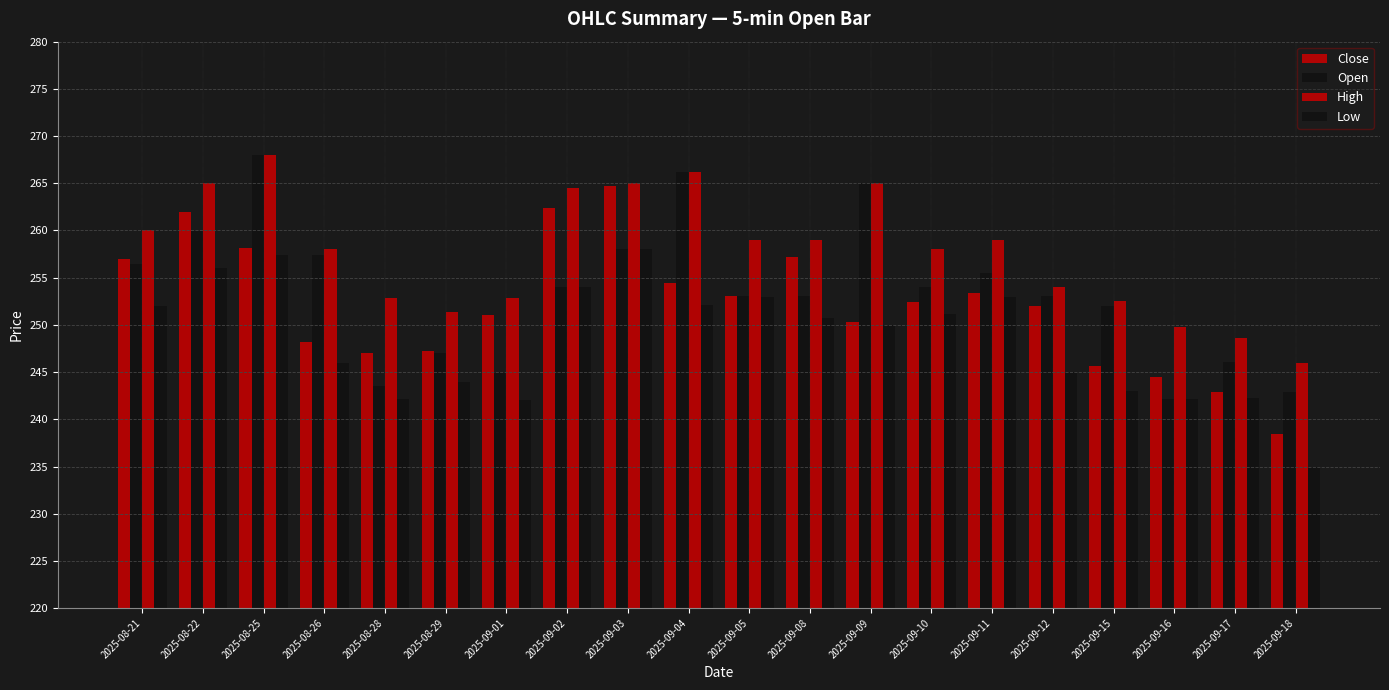

At which label does Low first exceed 250?

2025-08-21